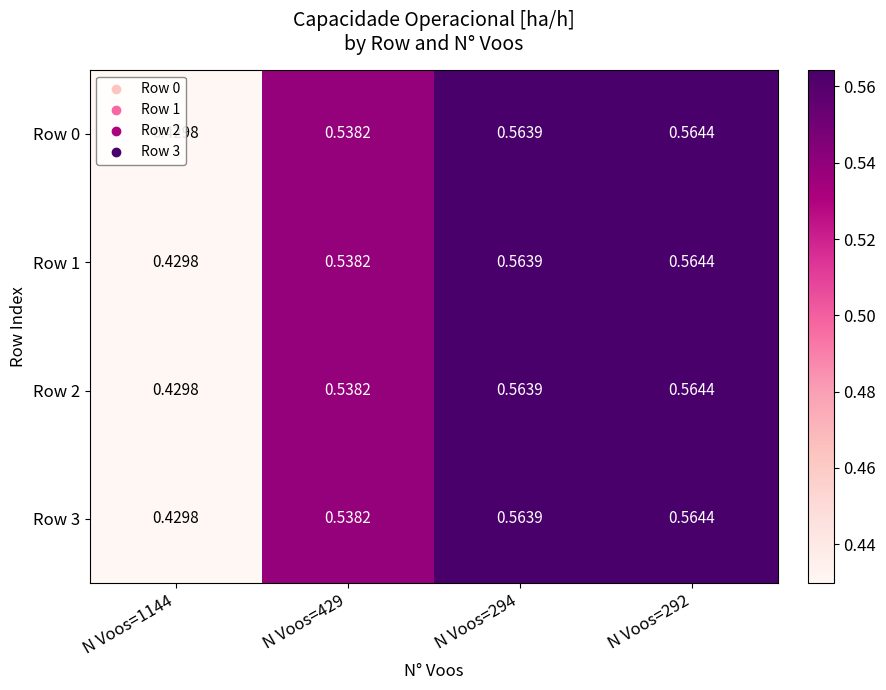

Is the value of Row 2 at N Voos=292 greater than the value of Row 3 at N Voos=294?

Yes